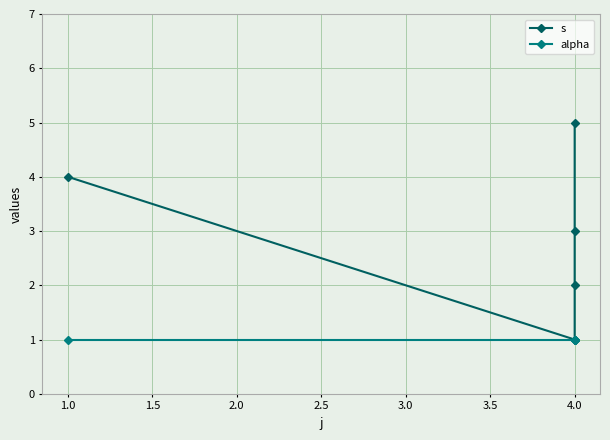

The value of alpha at 4.0 is 1. True or false?

True